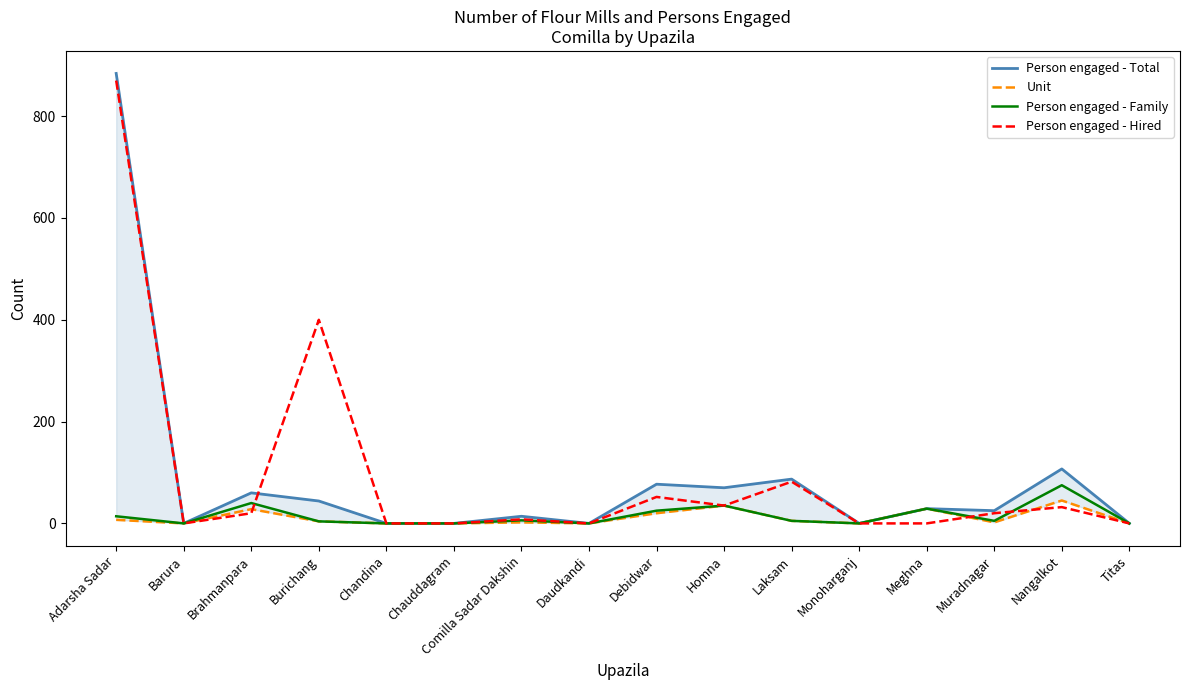

True or false: Person engaged - Family and Person engaged - Hired intersect in this chart.

True